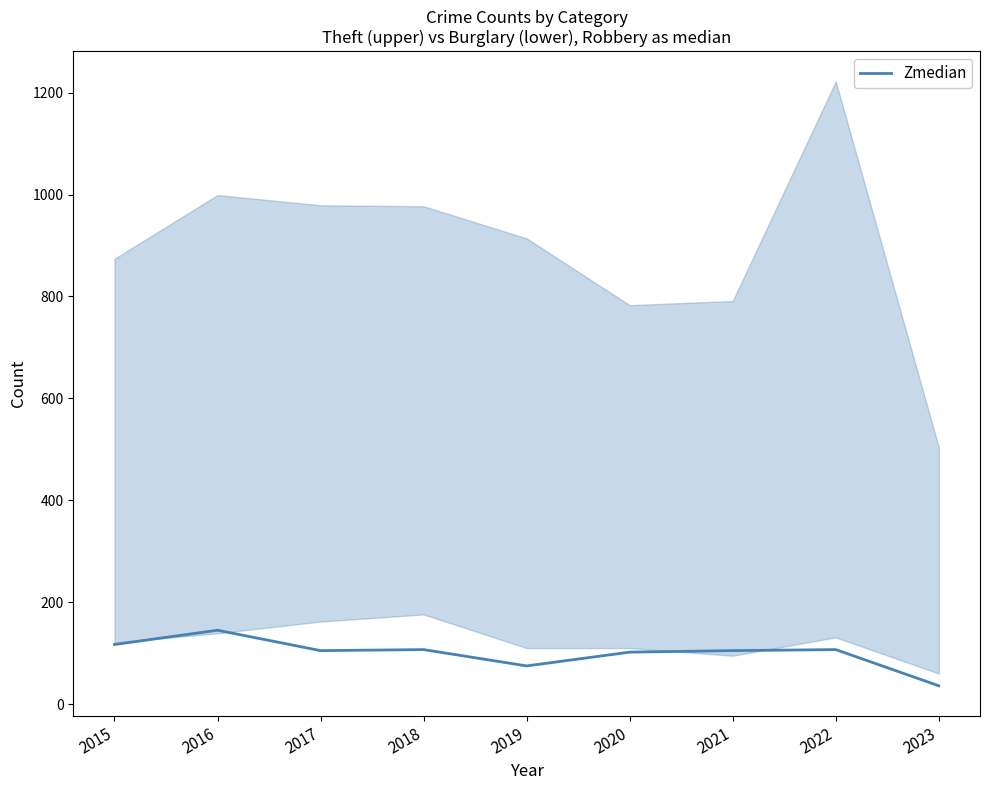

At which label does the data first exceed 105?

2015